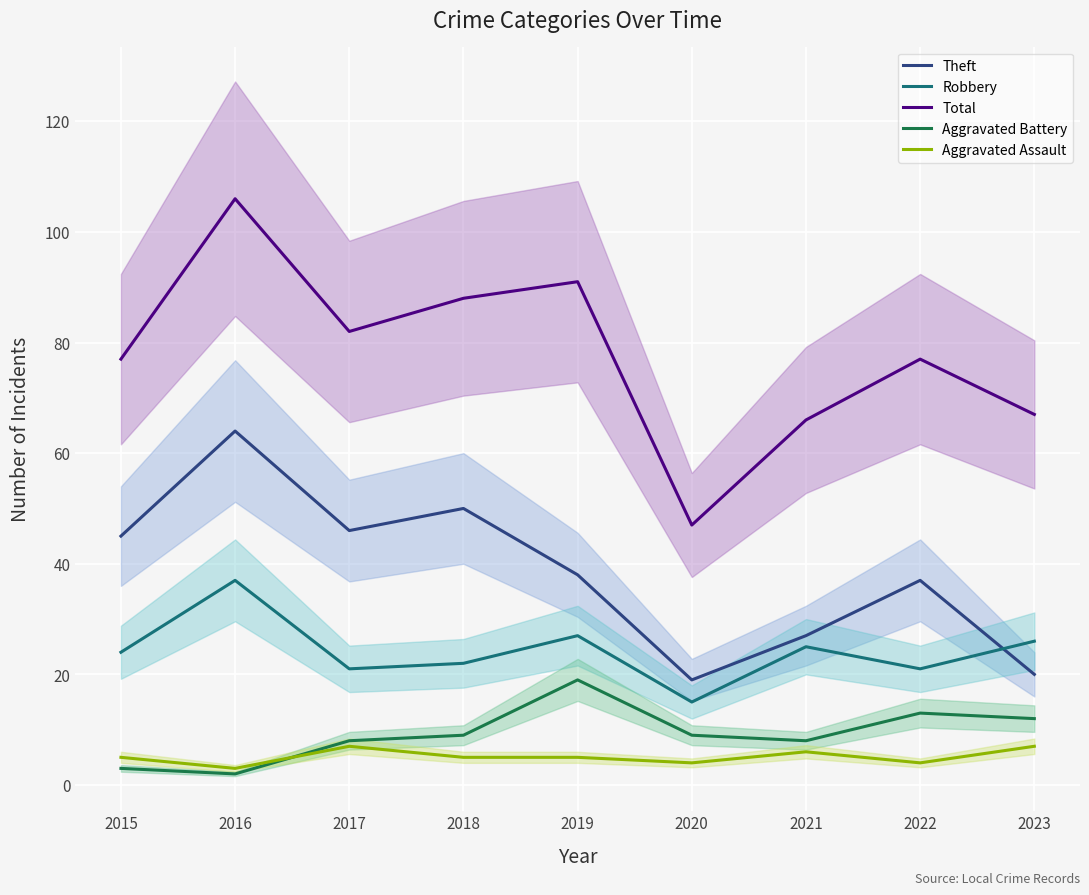

What are all the series names shown in the legend?

Theft, Robbery, Total, Aggravated Battery, Aggravated Assault